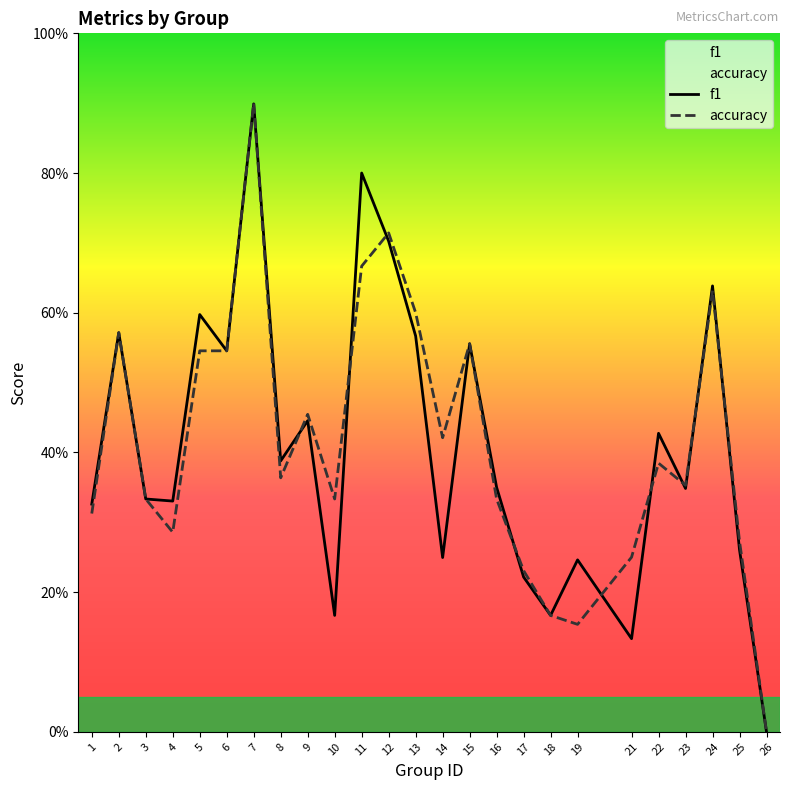

What are all the series names shown in the legend?

f1, accuracy